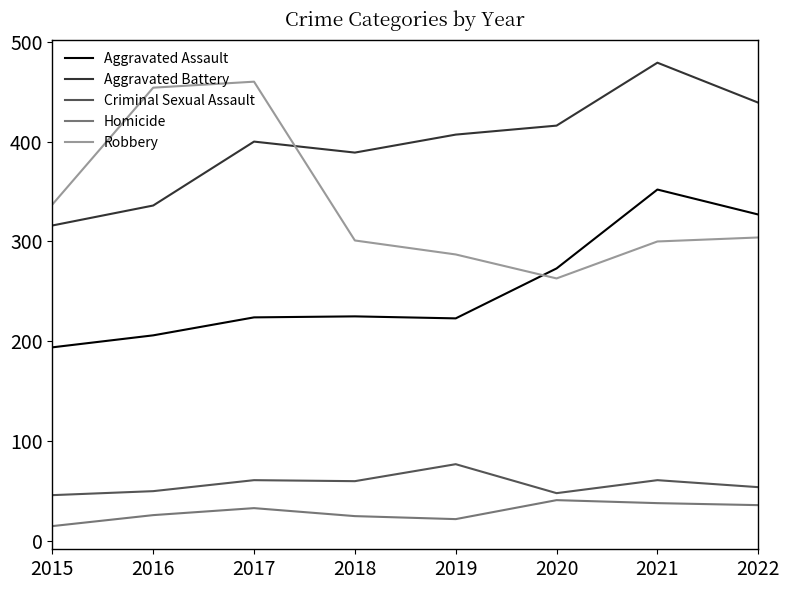

What are all the series names shown in the legend?

Aggravated Assault, Aggravated Battery, Criminal Sexual Assault, Homicide, Robbery